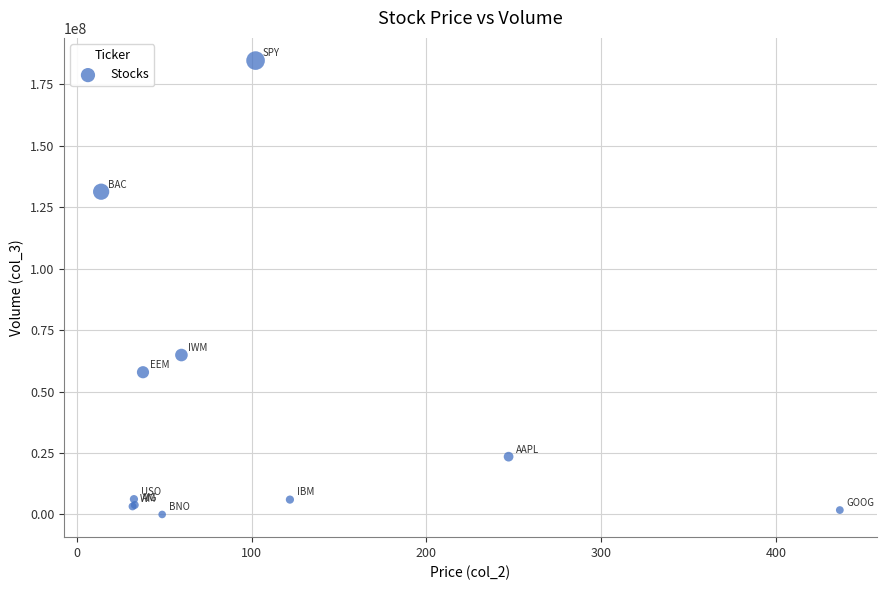

What Y value in the scatter plot is closest to 92315786?

64852363